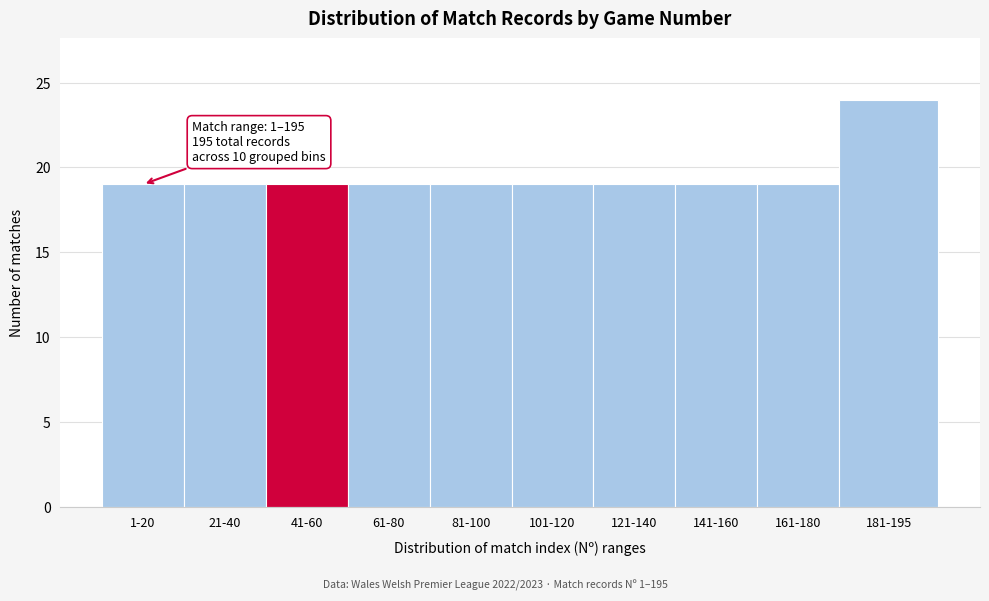

Reading left to right, list all the values displayed in this chart.

19	19	19	19	19	19	19	19	19	24